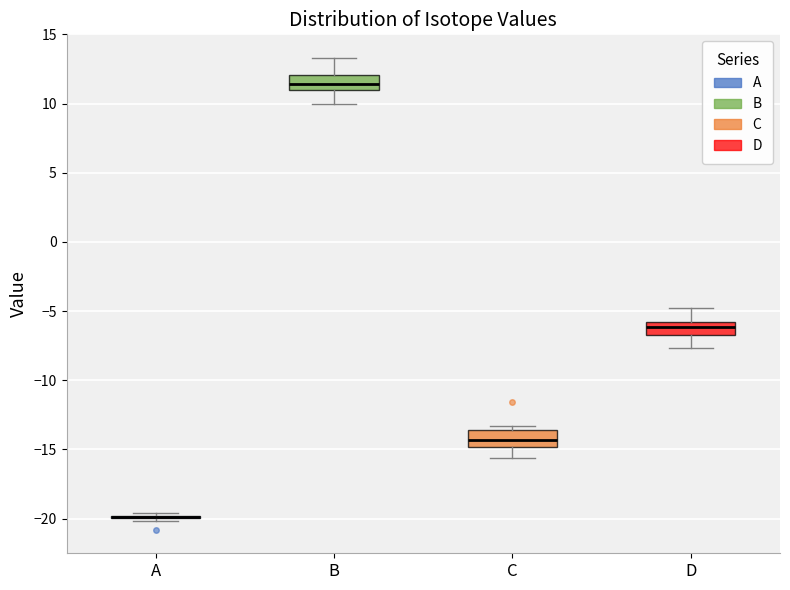

Reading left to right, read every box against the y-axis: the position of its median line, the range the box covers, and the ends of its whiskers. The values are not printed on the chart, so give them approximately, as read against the axis.

A: box collapsed to a line at -20.0, whiskers -20.0 to -19.5
B: median 11.5, box 11.0 to 12.0, whiskers 10.0 to 13.5
C: median -14.5, box -15.0 to -13.5, whiskers -15.5 to -13.5 (just above the box's upper edge)
D: median -6.0 (inside the box), box -6.5 to -6.0, whiskers -7.5 to -5.0